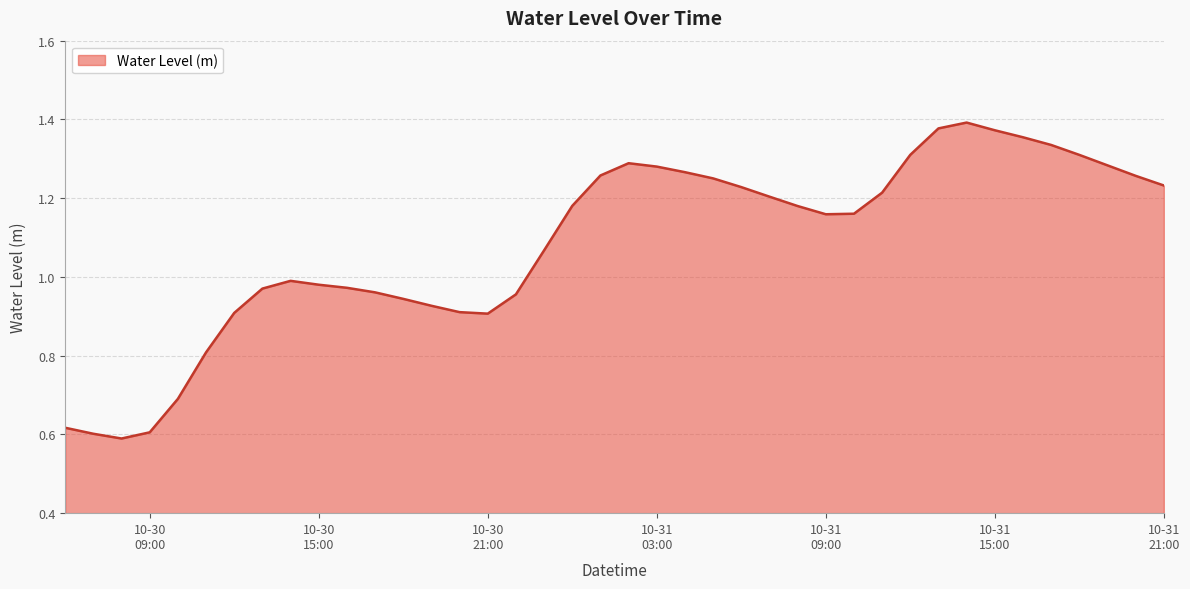

How many lines are shown in the chart?

1